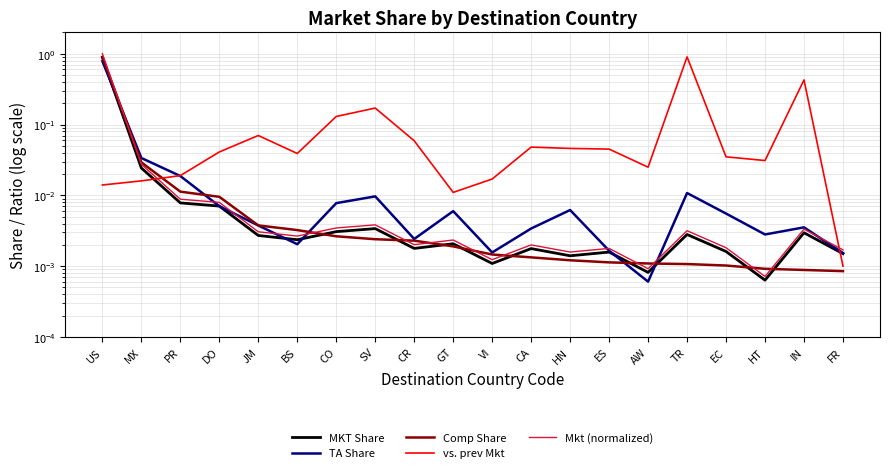

How many lines are shown in the chart?

5